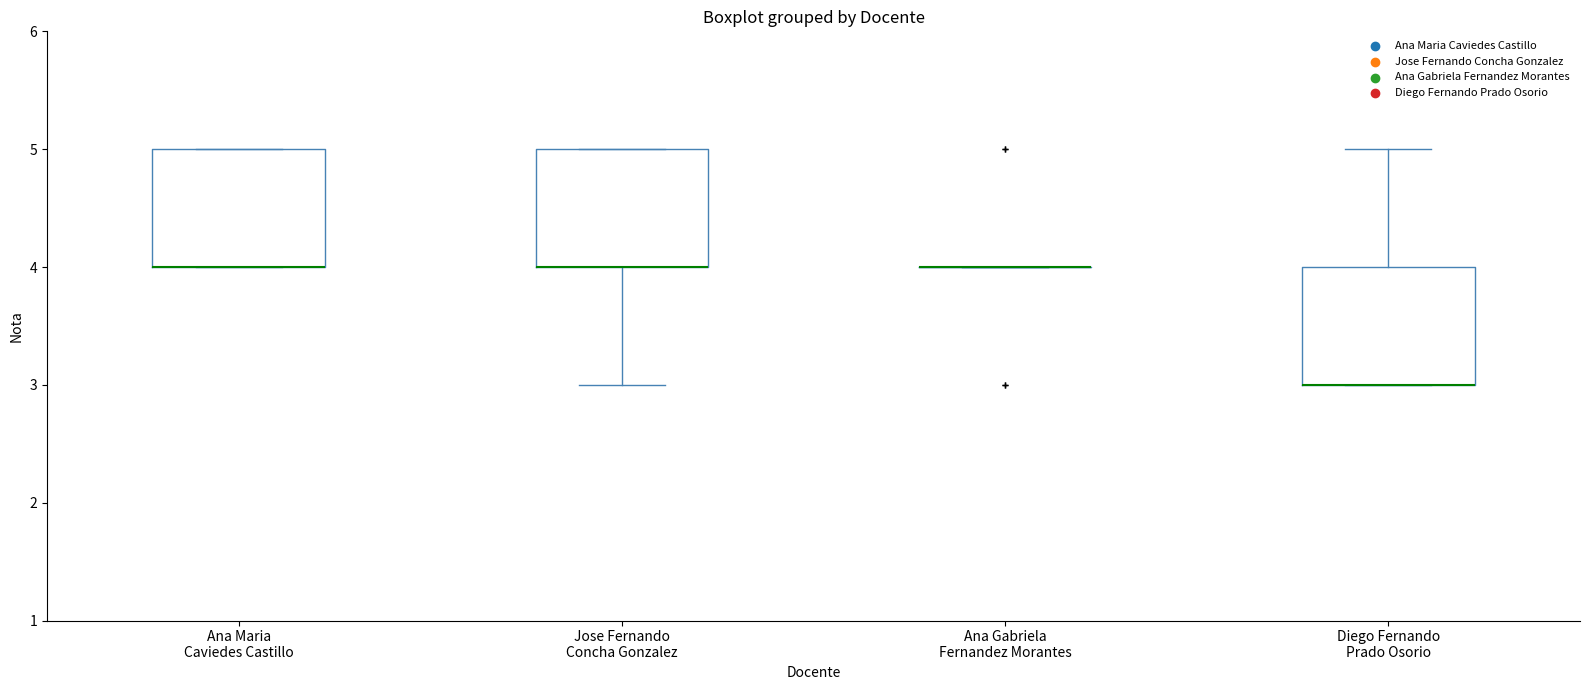

Where is the upper edge of the box for Jose Fernando Concha Gonzalez on the y-axis? The values are not printed on the chart, so give them approximately, as read against the axis.

5